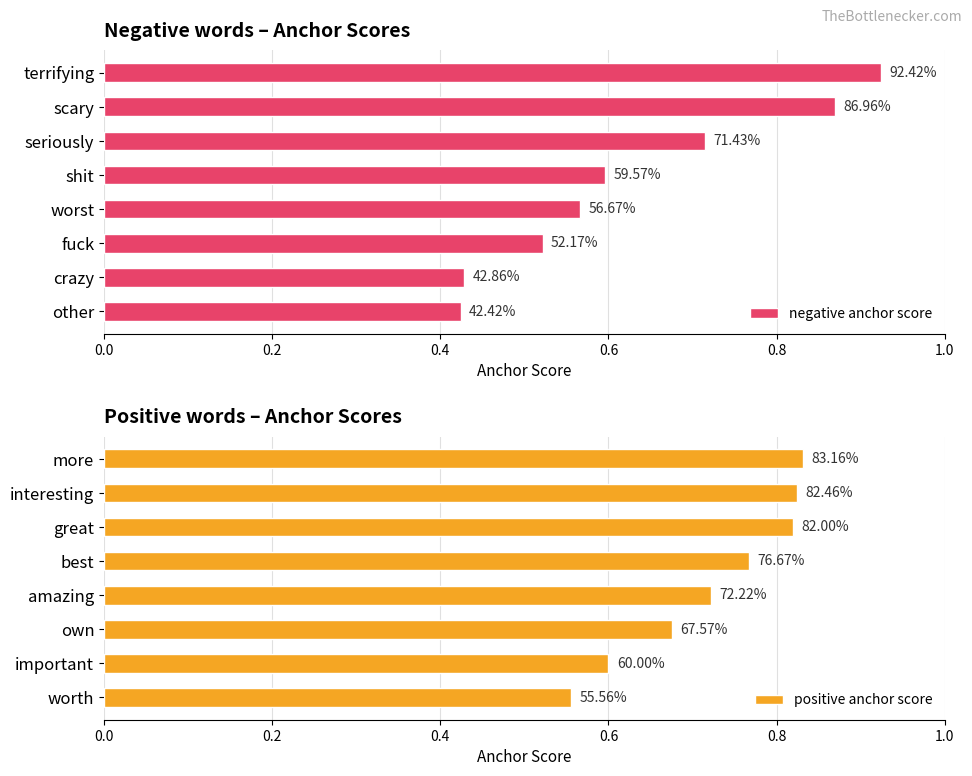

Count the positive anchor score values in the range 0 to 1.

8